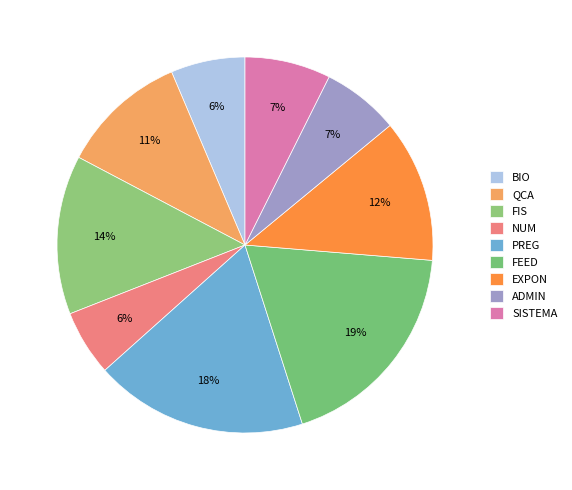

To the nearest percent, what is the average slice percentage?

11%